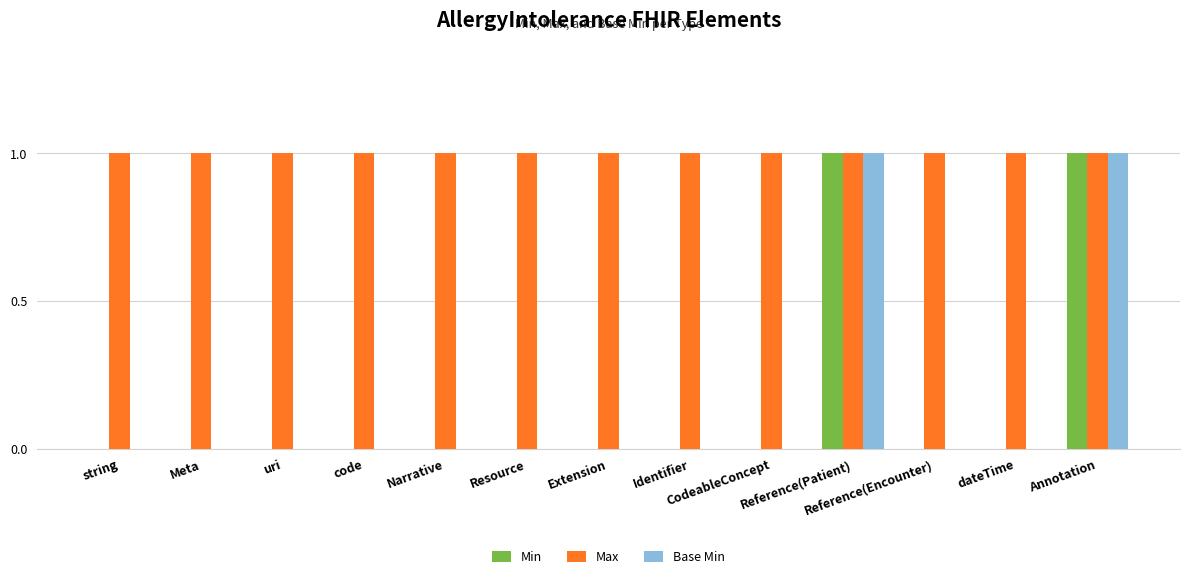

Reading left to right, transcribe all the data shown in this chart.

Min: 0	0	0	0	0	0	0	0	0	1	0	0	1
Max: 1	1	1	1	1	1	1	1	1	1	1	1	1
Base Min: 0	0	0	0	0	0	0	0	0	1	0	0	1